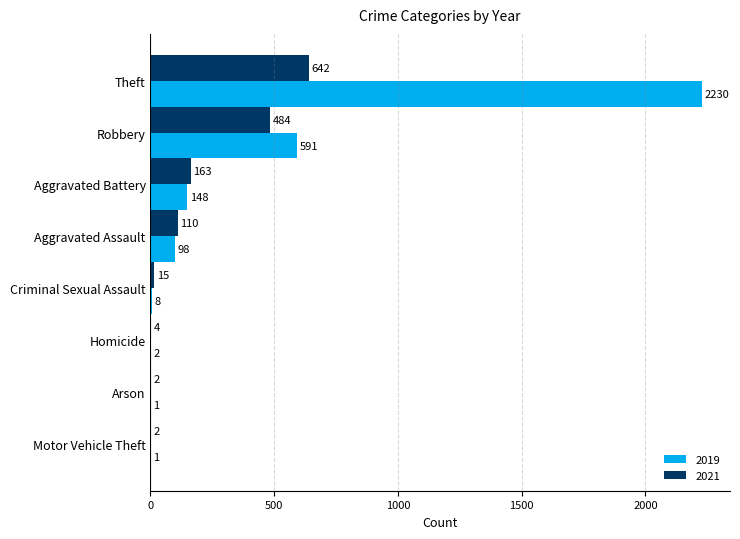

The 2021 series shows 642 at Theft. True or false?

True